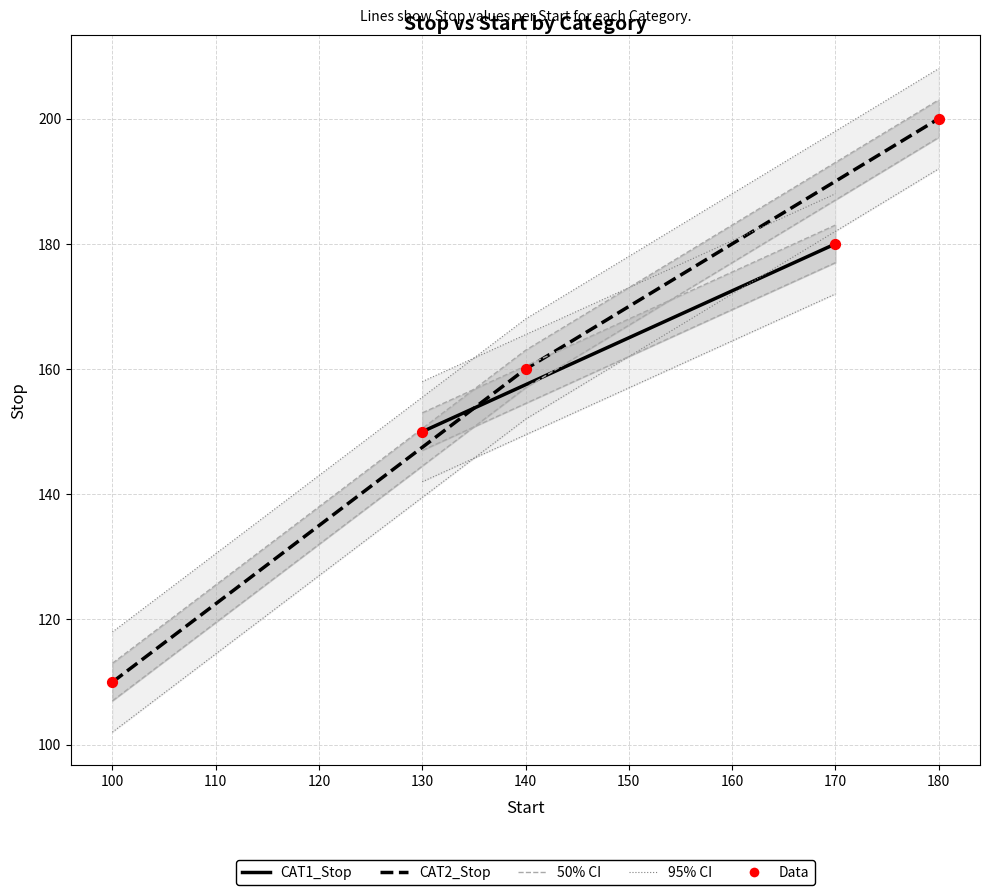

Between 100 and 180, which is larger?

180